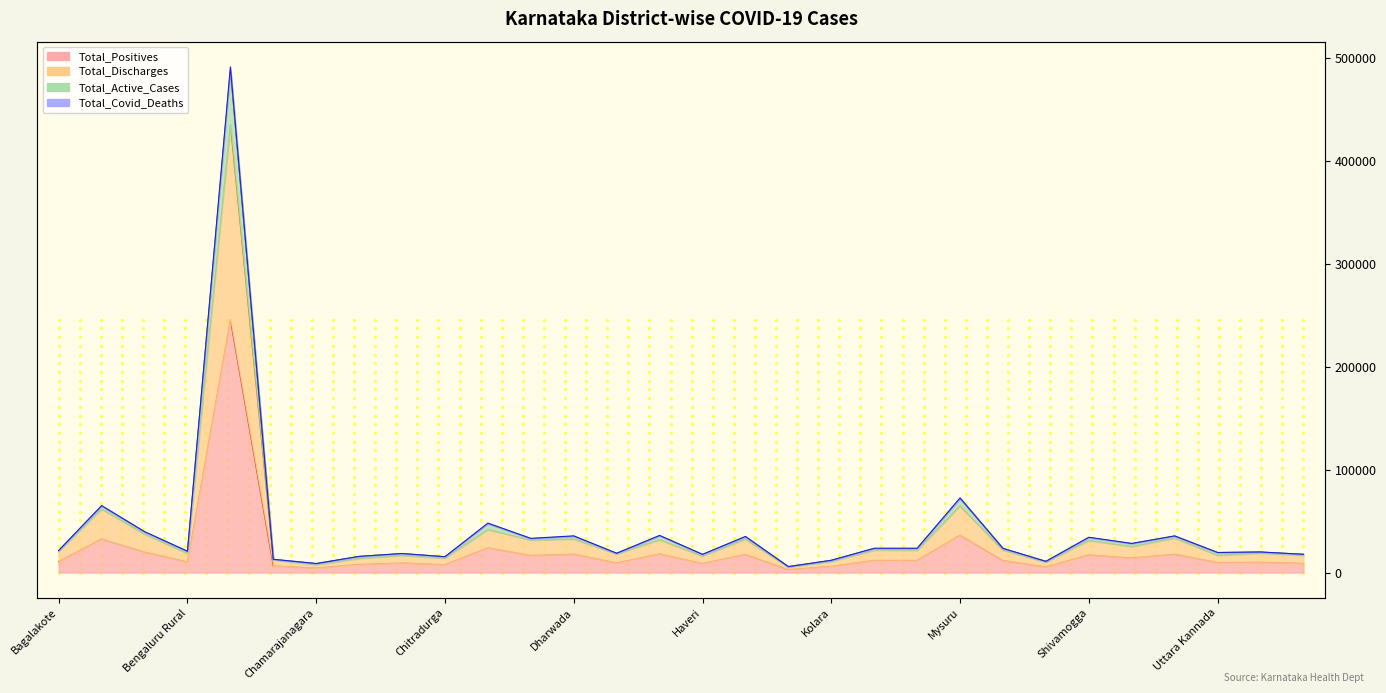

Reading left to right, list all the values displayed in this chart.

Total_Positives: 10729	32530	19870	10337	245700	6438	4381	7848	9249	7680	24019	16595	17823	9374	18023	8838	17523	2870	5953	11794	11774	36291	11739	5428	17135	14149	17789	9743	9996	8862
Total_Discharges: 20361	61738	37337	18587	435062	12276	7538	13660	16587	13908	41728	31453	32522	18000	31873	15969	32508	5197	10708	21752	21518	64756	21766	10048	31180	25200	33451	16730	18895	16634
Total_Active_Cases: 21349	64590	39440	20577	488354	12714	8672	15609	18374	15322	47470	32947	35142	18616	35736	17511	34766	5700	11816	23351	23438	71784	23341	10808	33967	28041	35424	19371	19825	17670
Total_Covid_Deaths: 21458	65060	39740	20674	491399	12872	8751	15695	18498	15360	48036	33190	35646	18748	36046	17676	35046	5740	11906	23588	23548	72582	23478	10856	34270	28298	35578	19486	19992	17724